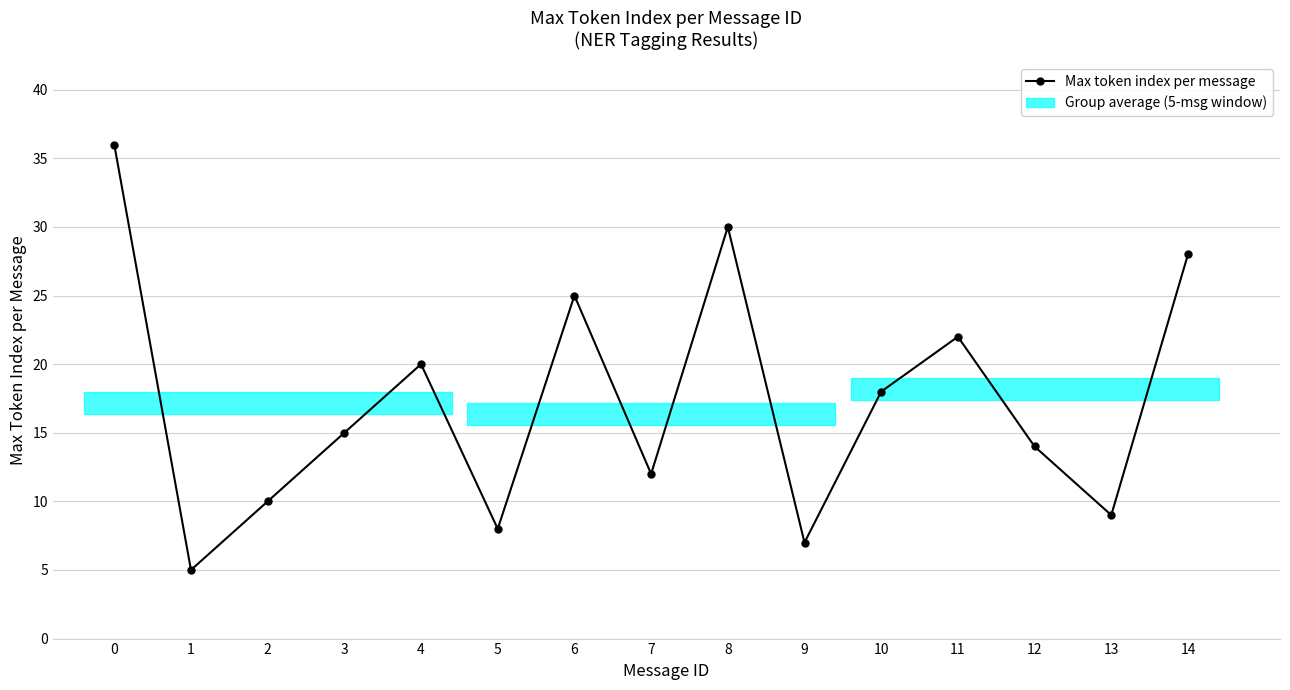

Between 4 and 11, which is larger?

11